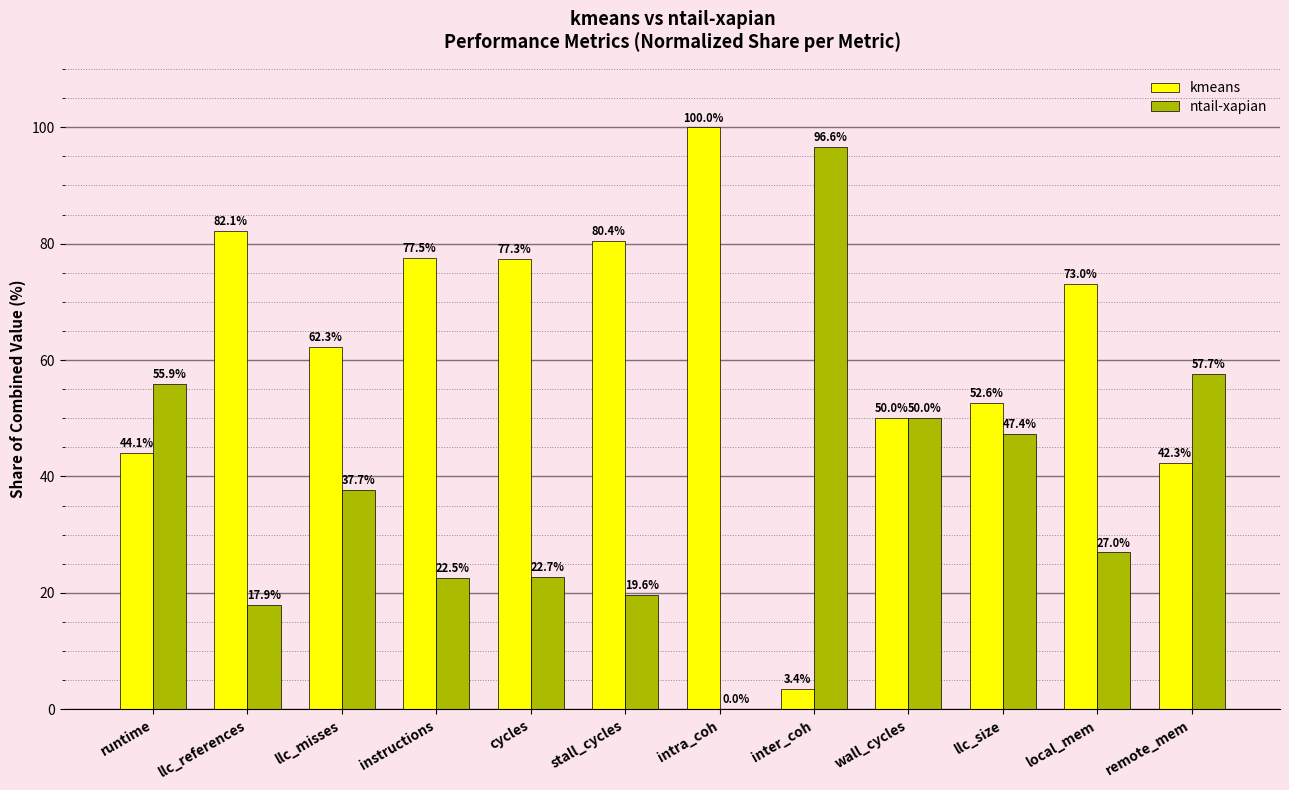

What is the highest value of the ntail-xapian series?

96.6